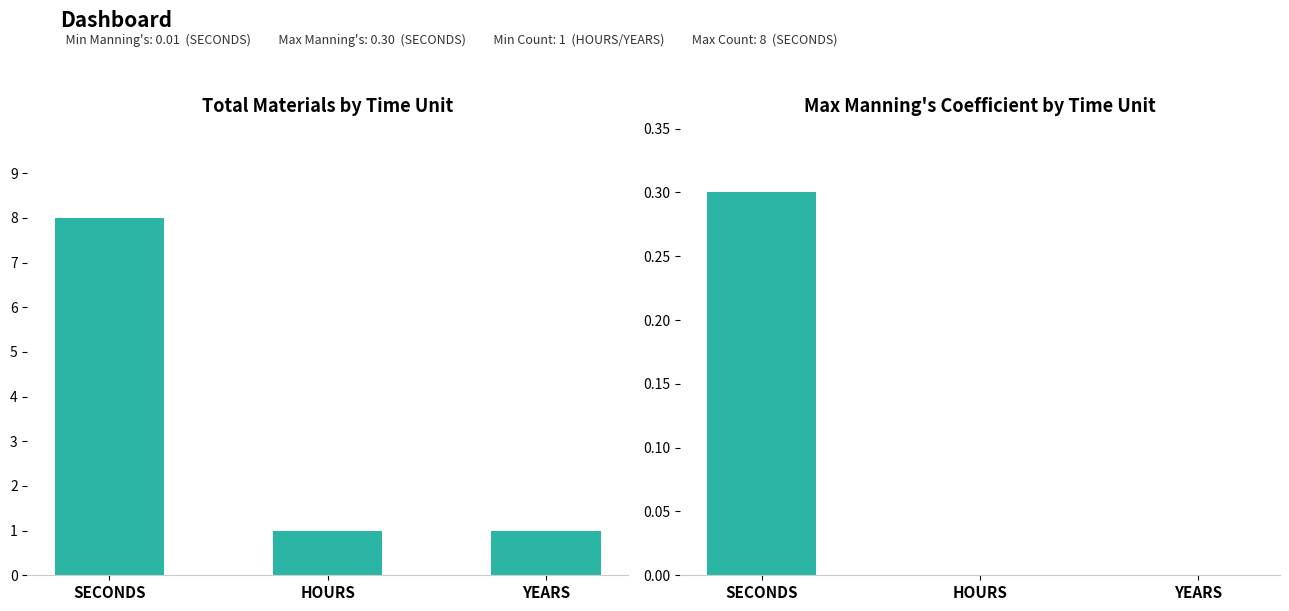

What is the label of the 3rd bar from the right?

SECONDS